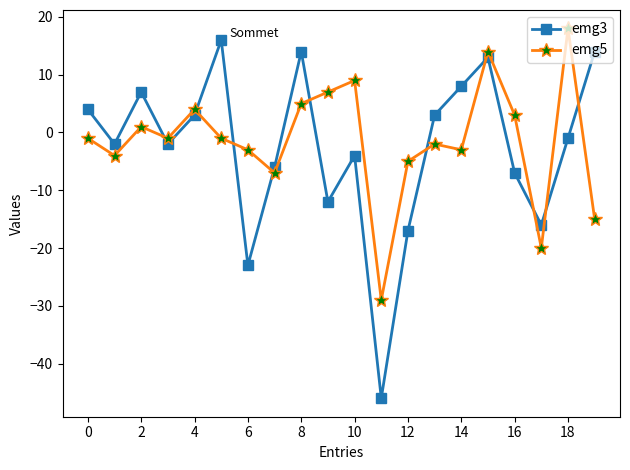

After their last crossing, which series has the higher values: emg5 or emg3?

emg3